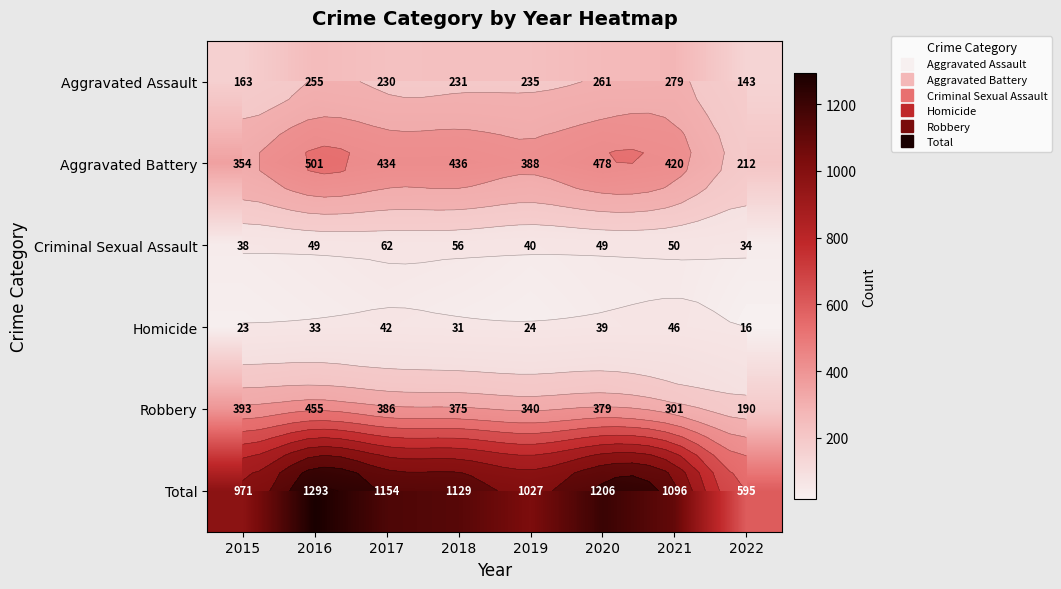

What is the sum of all Aggravated Assault values?

1797